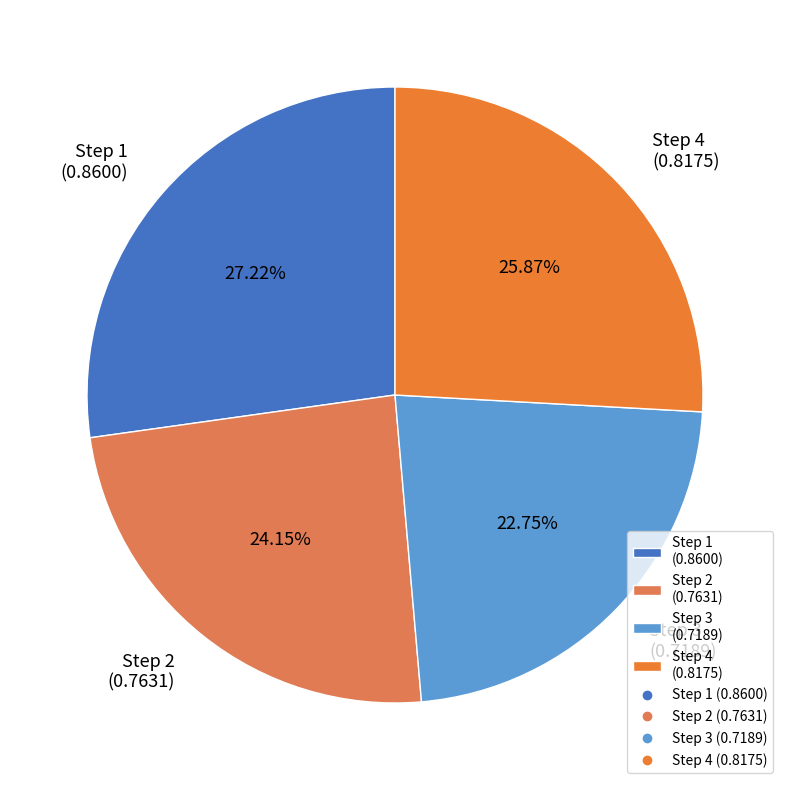

Is the sum of Step 4 (0.8175) and Step 1 (0.8600) greater than half?

Yes